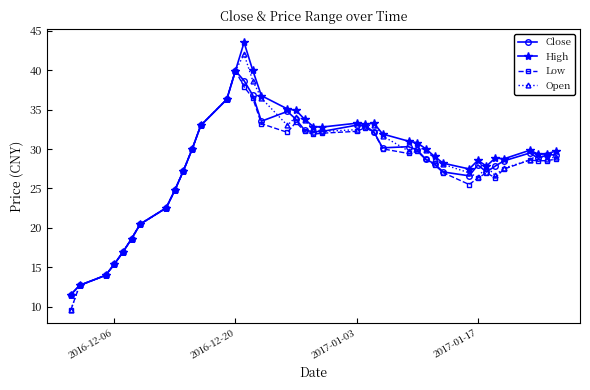

What is the minimum value shown in the chart?

9.6